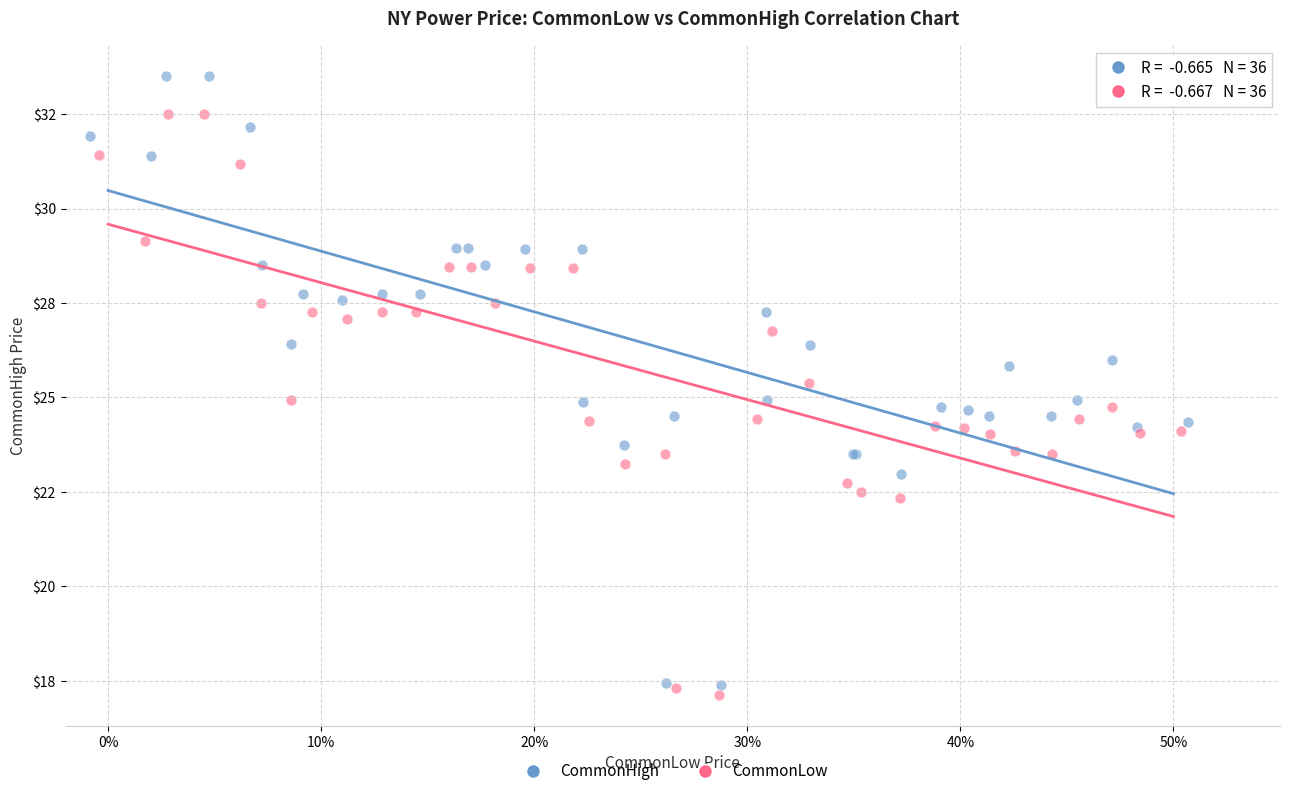

What are all the series names shown in the legend?

CommonHigh, CommonLow